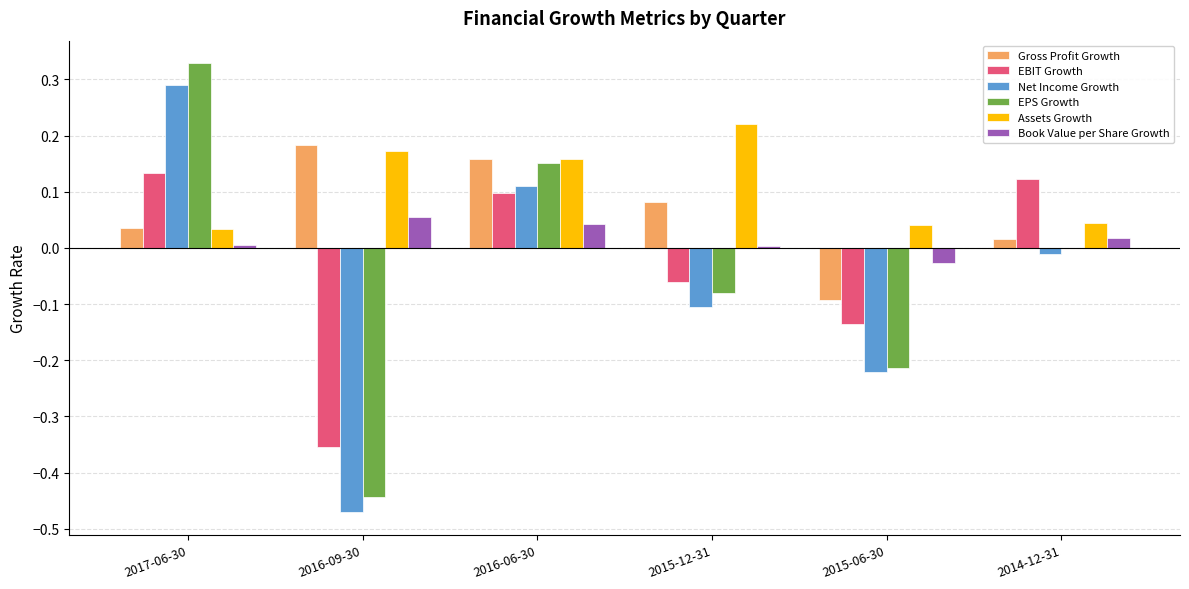

The value of Gross Profit Growth at 2017-06-30 is 0.1. True or false?

False